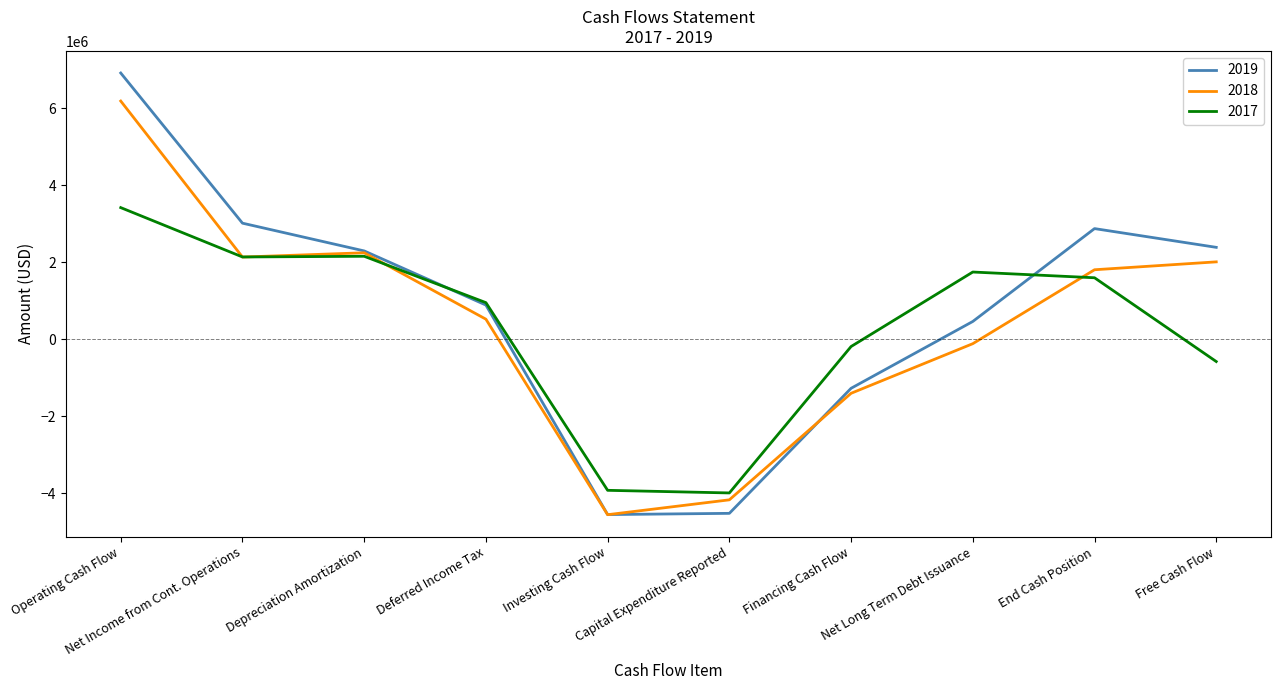

What is the lowest value of the 2017 series?

-3998000